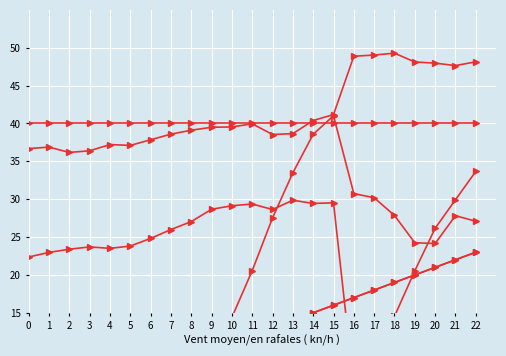

What is the total value across all series at 9?

139.0